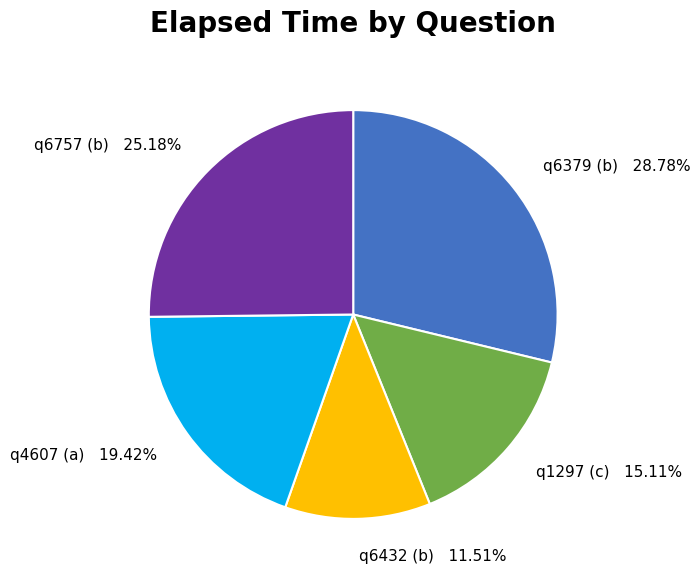

Do q4607 (a) and q6432 (b) together represent more than half of the pie?

No